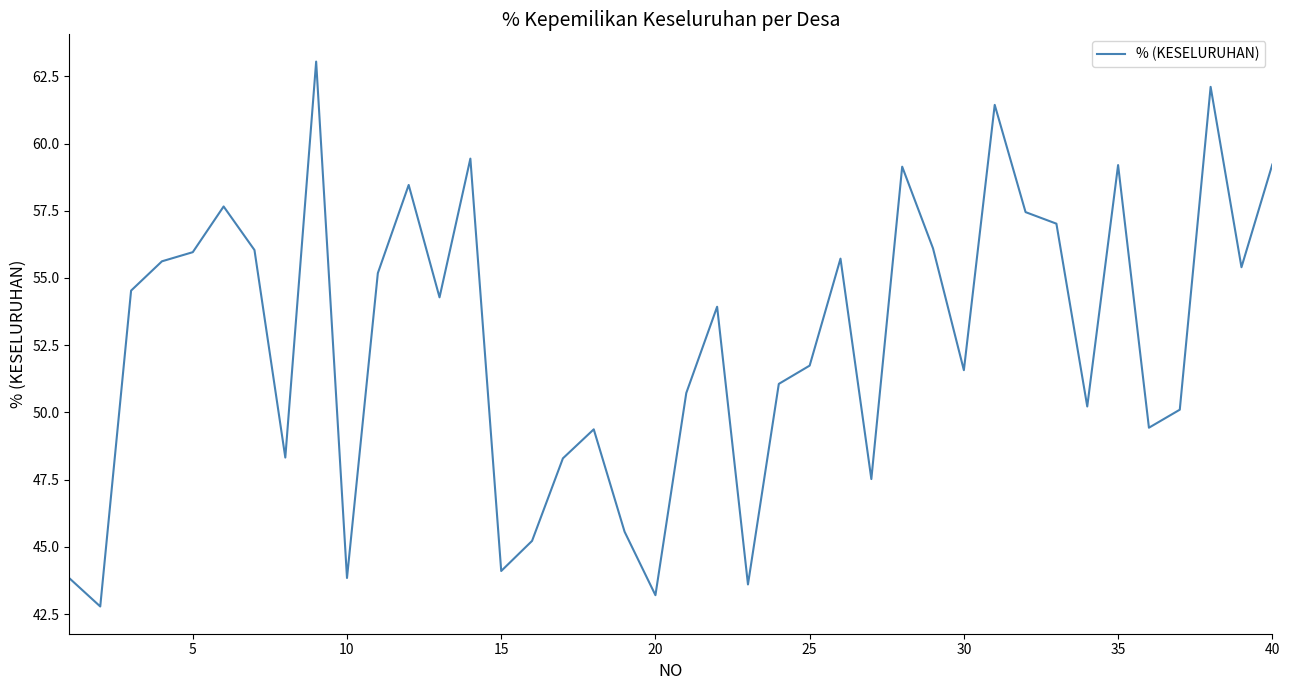

What is the difference between the maximum and minimum values?

20.3